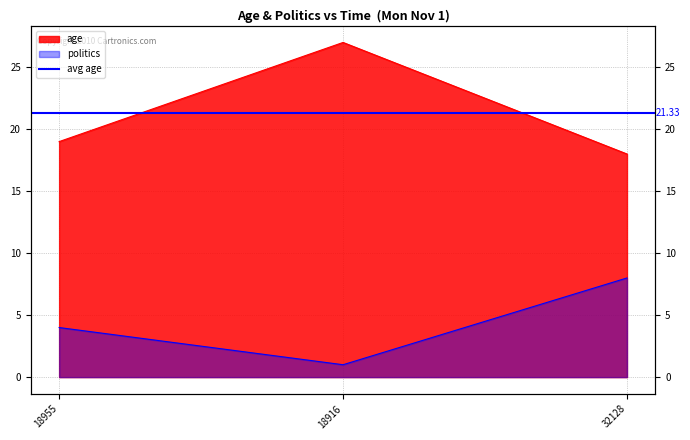

What is the sum of all politics values?

13